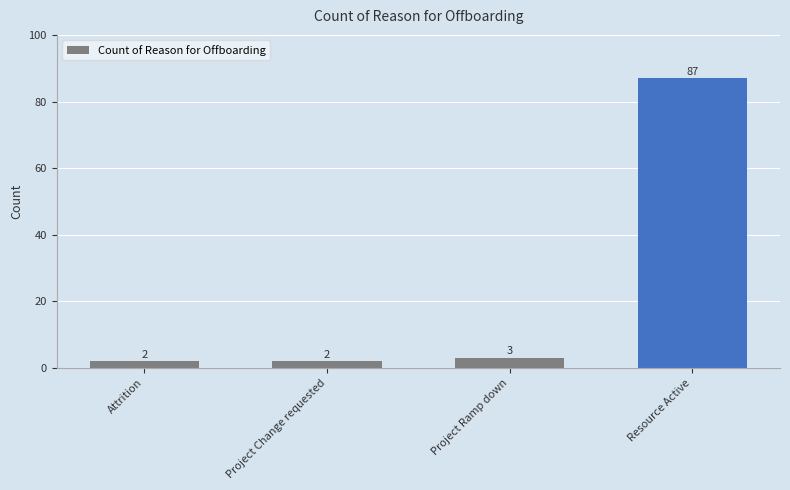

What is the change in value from Project Change requested to Project Ramp down?

+1